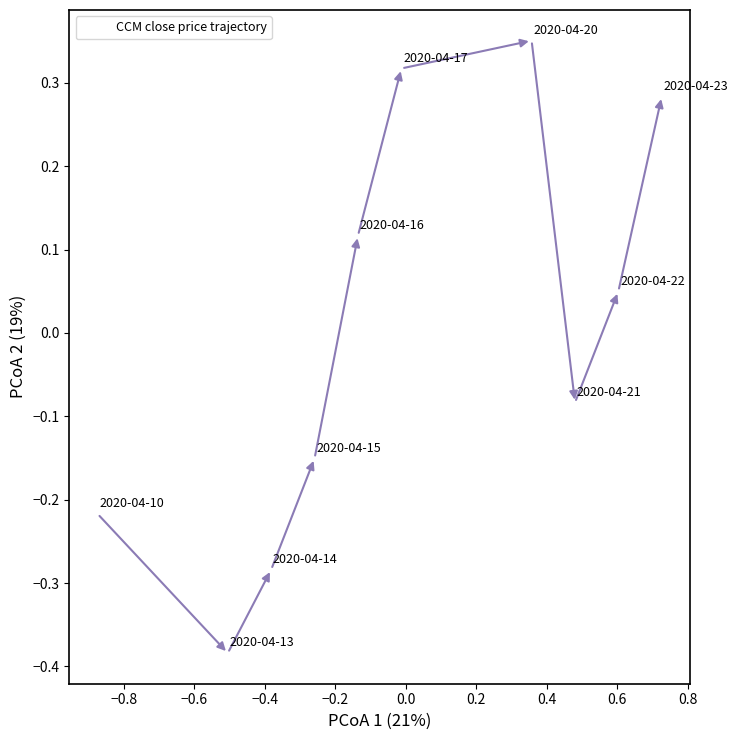

What is the range of Y values (max minus min)?

0.7